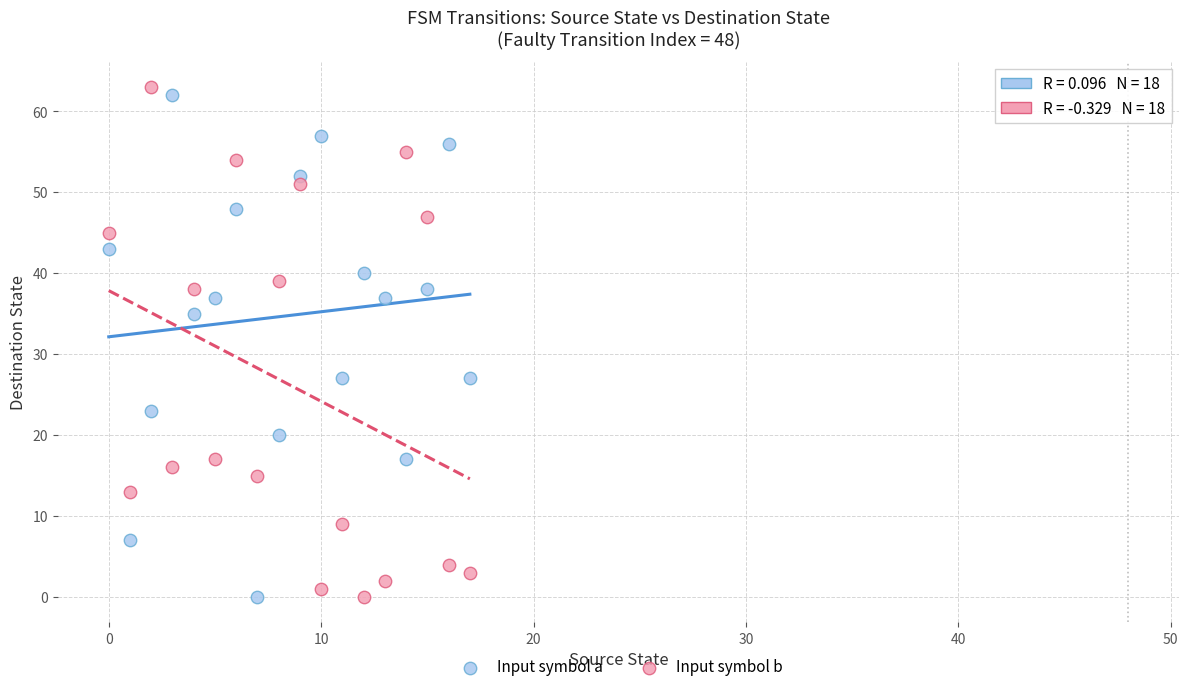

What are all the series names shown in the legend?

Input symbol a, Input symbol b